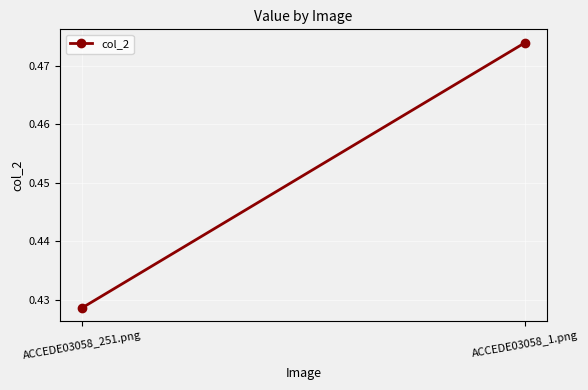

The value at ACCEDE03058_1.png is 0.5. True or false?

True